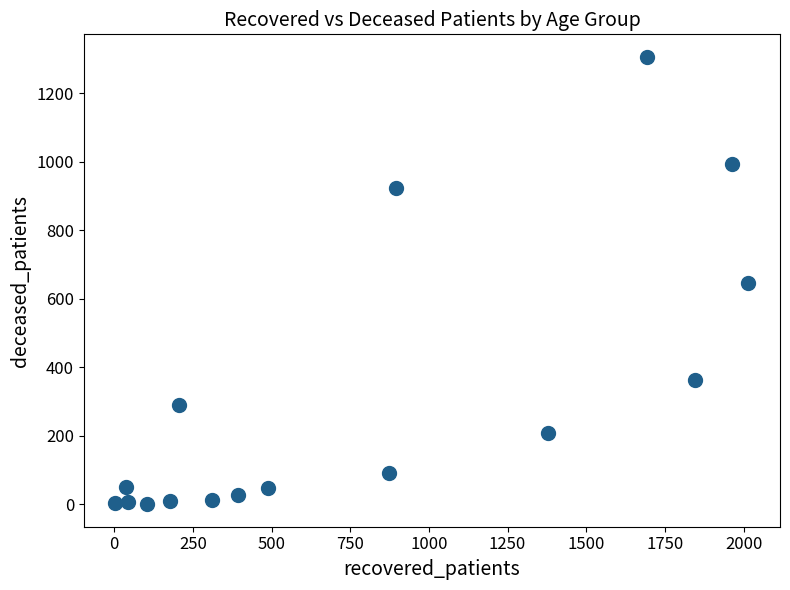

What is the range of X values (max minus min)?

2011